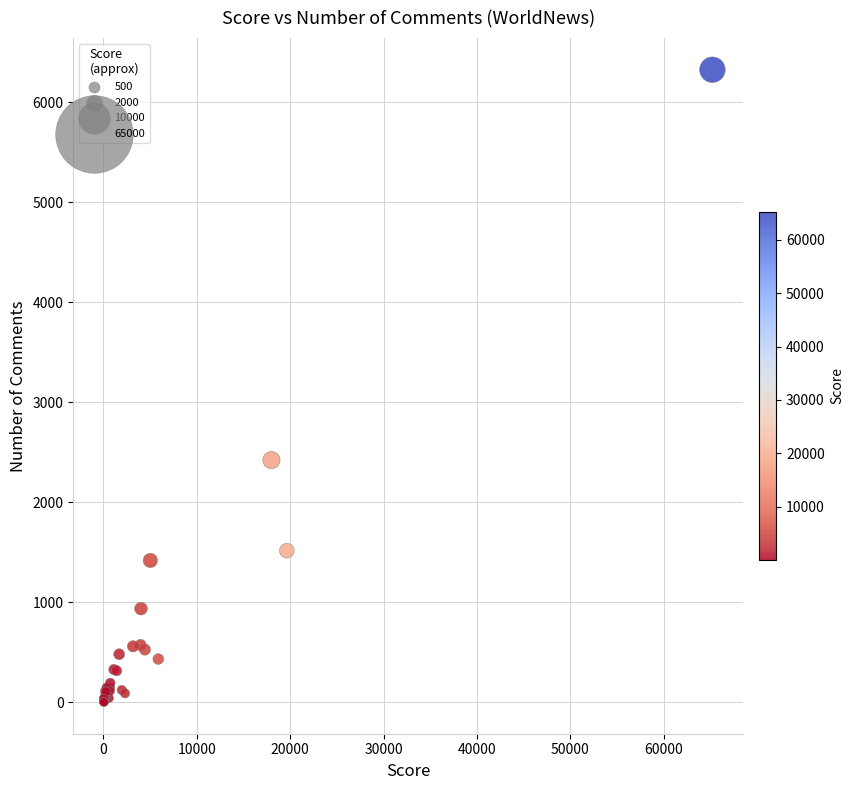

What Y value in the scatter plot is closest to 3163?

2421